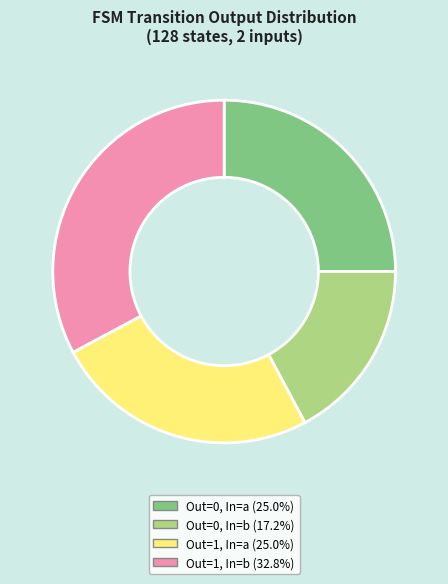

How many segments does this pie chart have?

4